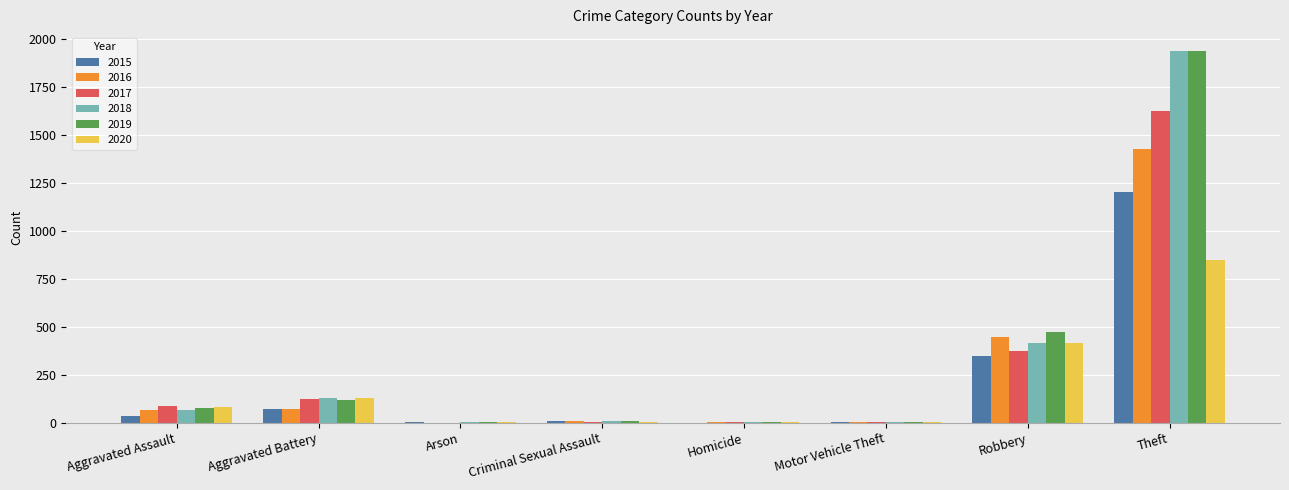

Where is 2017 nearest to the value 810?

Robbery